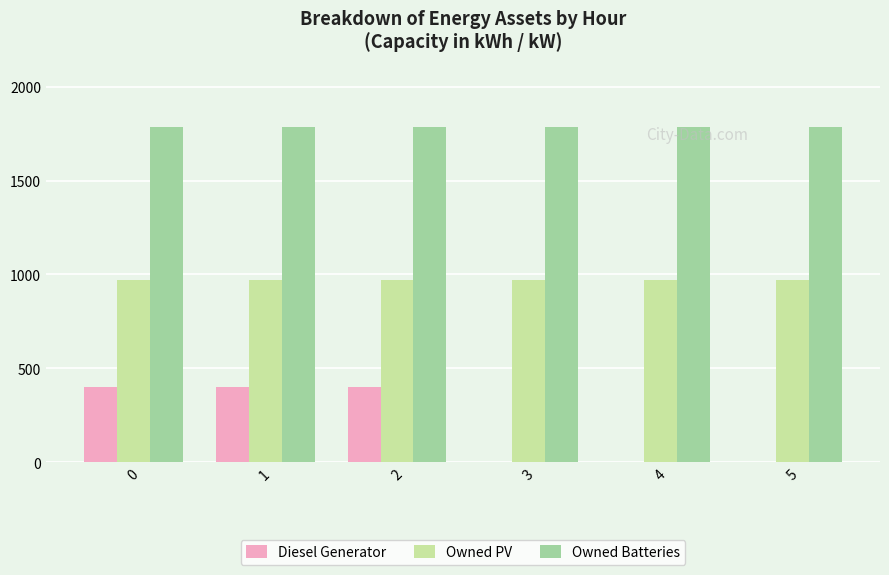

What is the total value across all series at 1?

3152